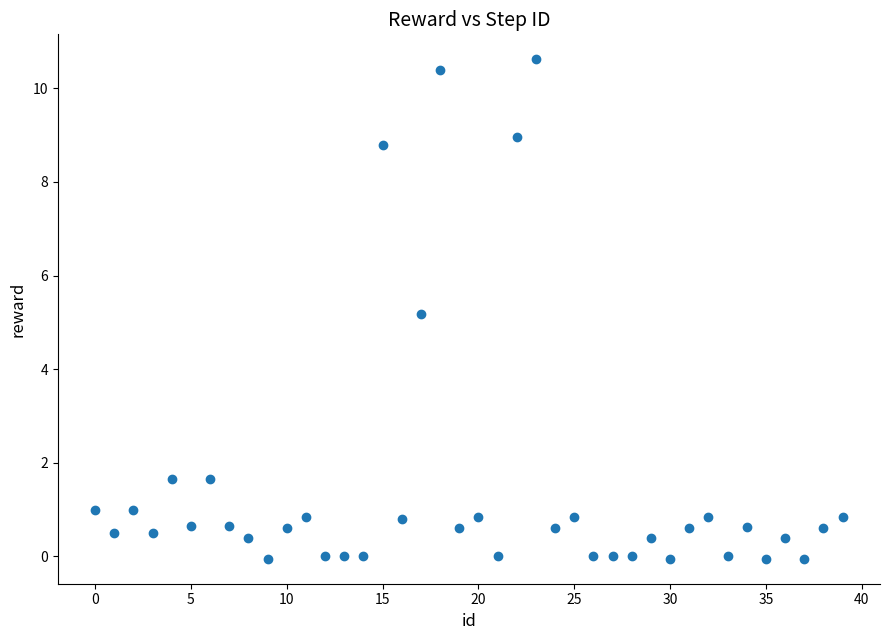

What Y value in the scatter plot is closest to 5?

5.2